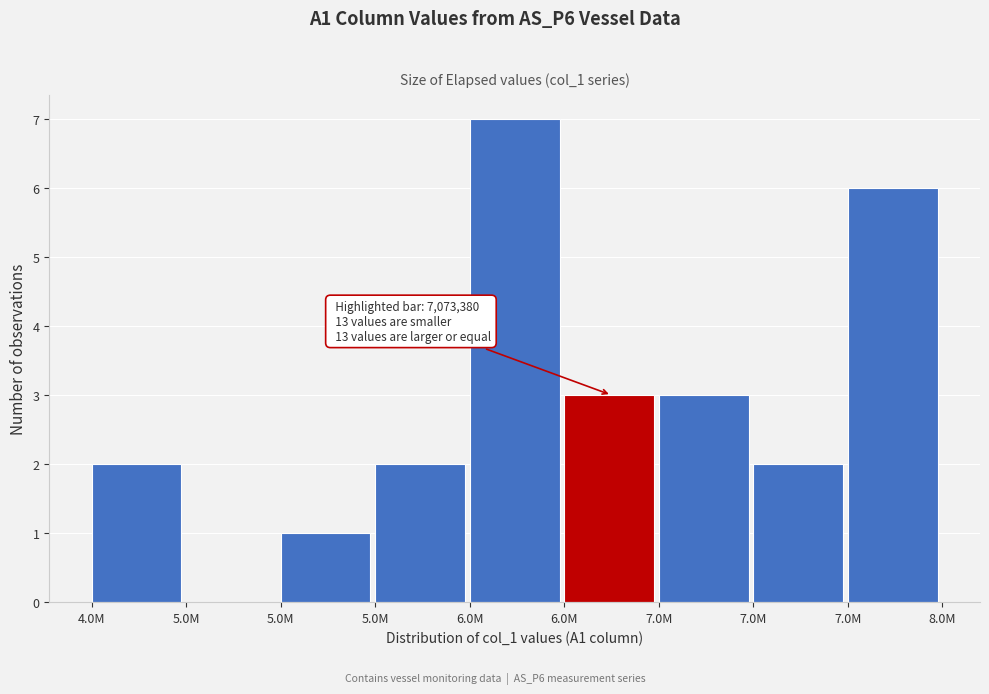

Are the bars horizontal?

No